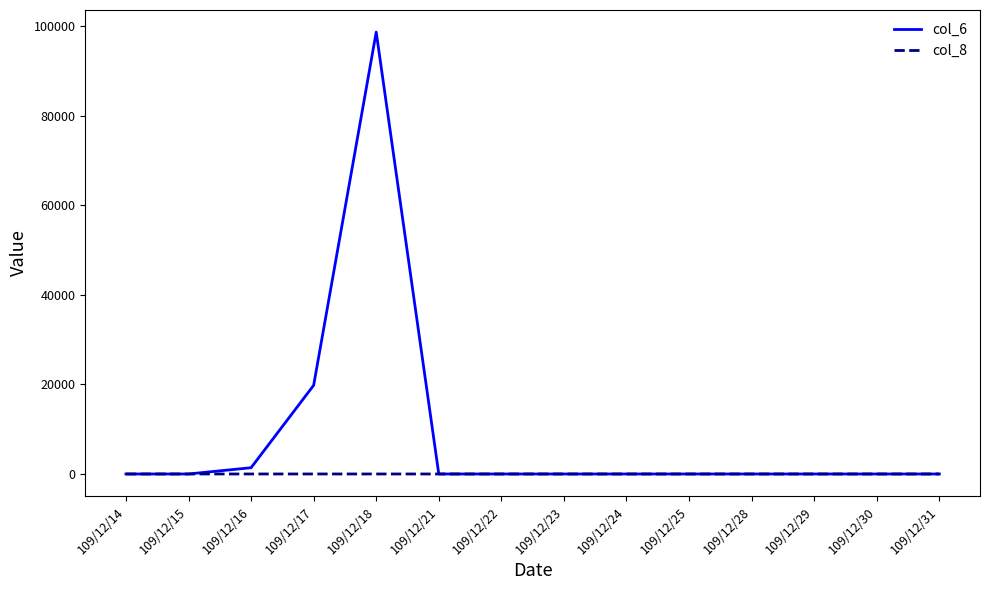

What are all the series names shown in the legend?

col_6, col_8